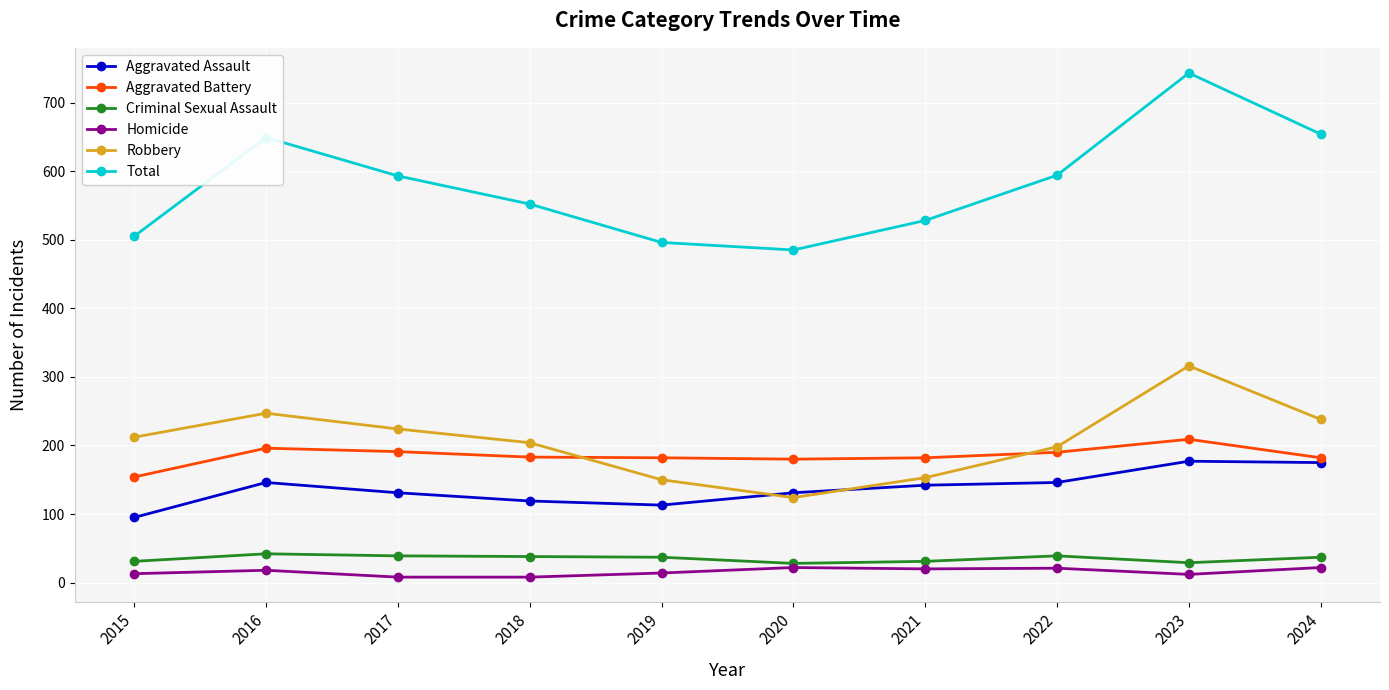

How many categories are shown in the chart?

10